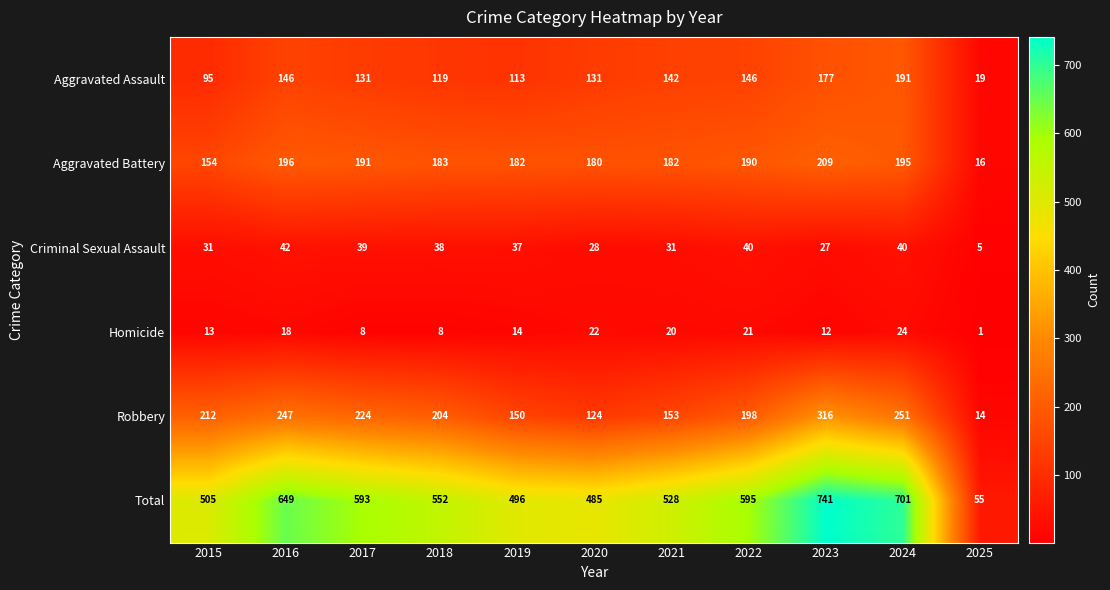

True or false: Criminal Sexual Assault has a value of 14 at 2022.

False